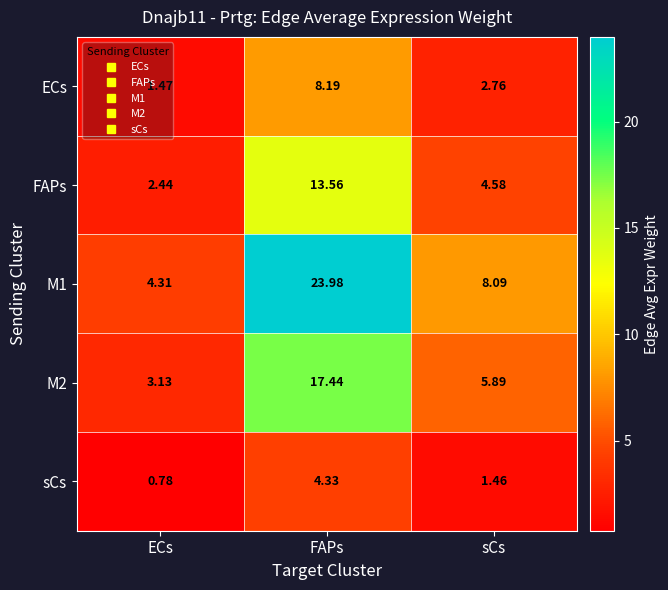

Is the value of M2 at FAPs greater than the value of ECs at sCs?

Yes